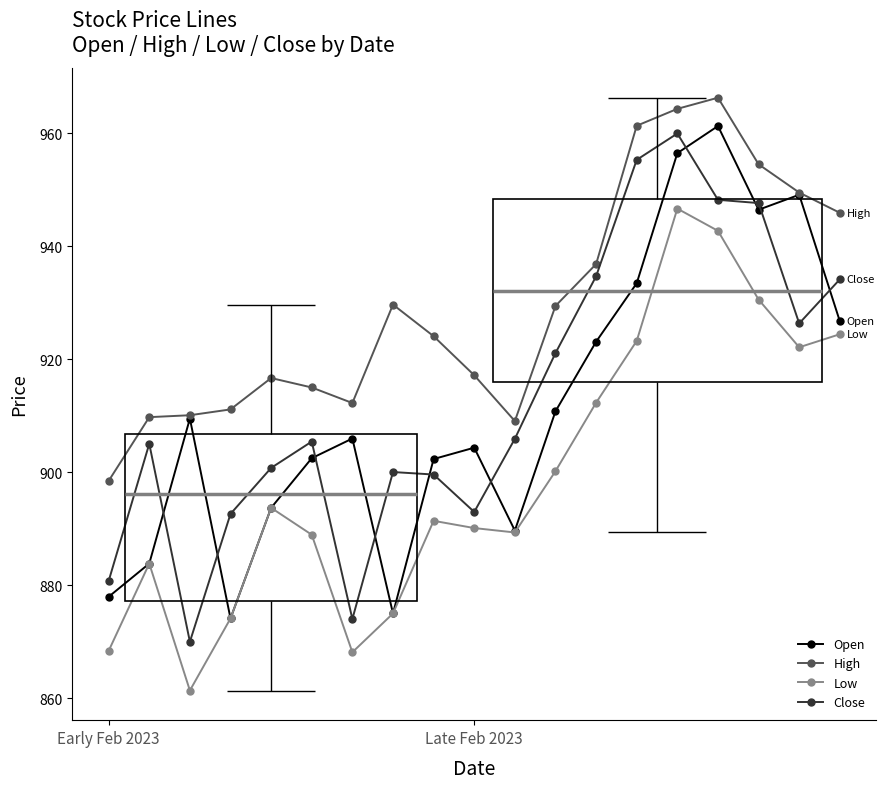

True or false: Open has a value of 1381.6 at Early Feb 2023.

False